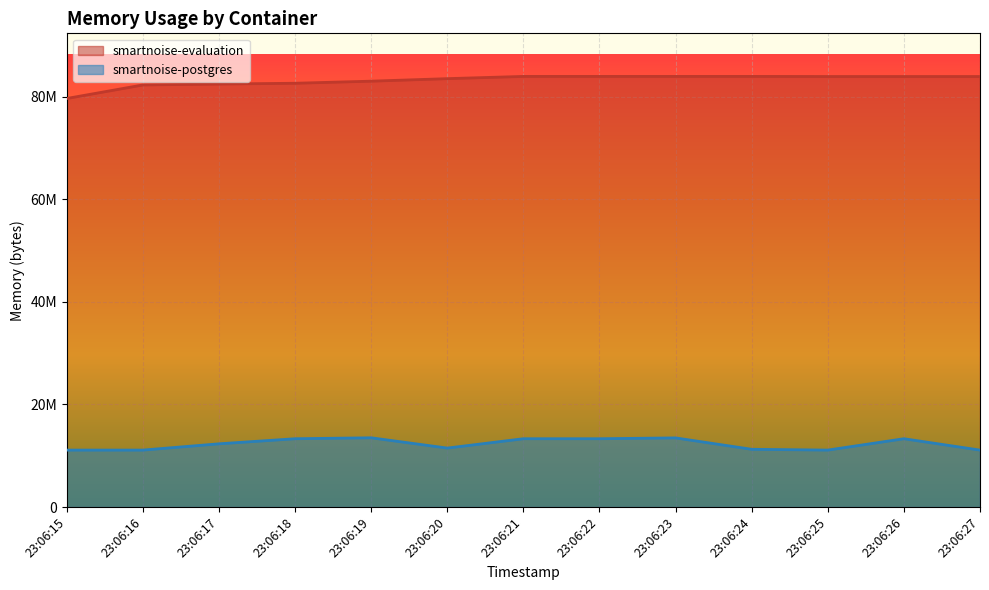

Which series changed the most between 23:06:17 and 23:06:25?

smartnoise-evaluation